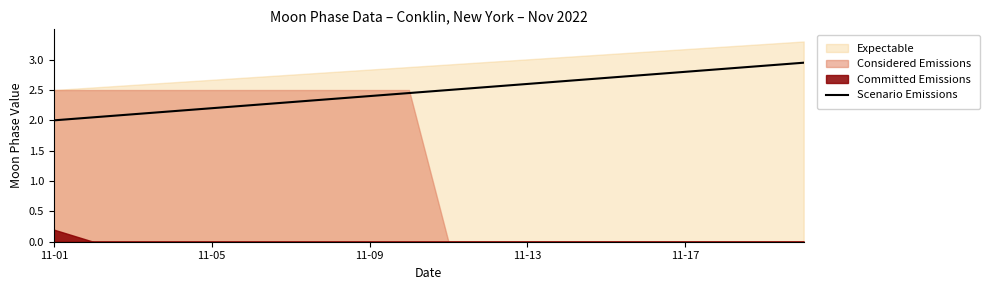

What is the average value?

2.5